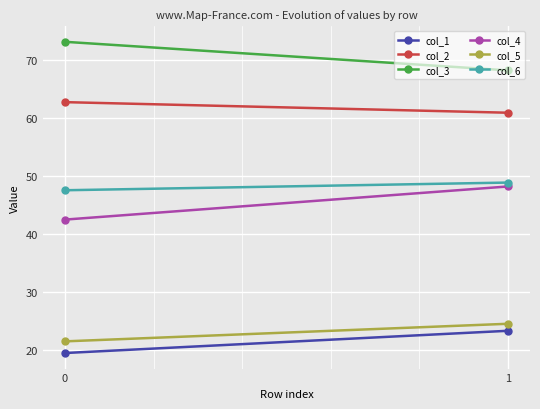

What is the smallest value displayed?

19.5